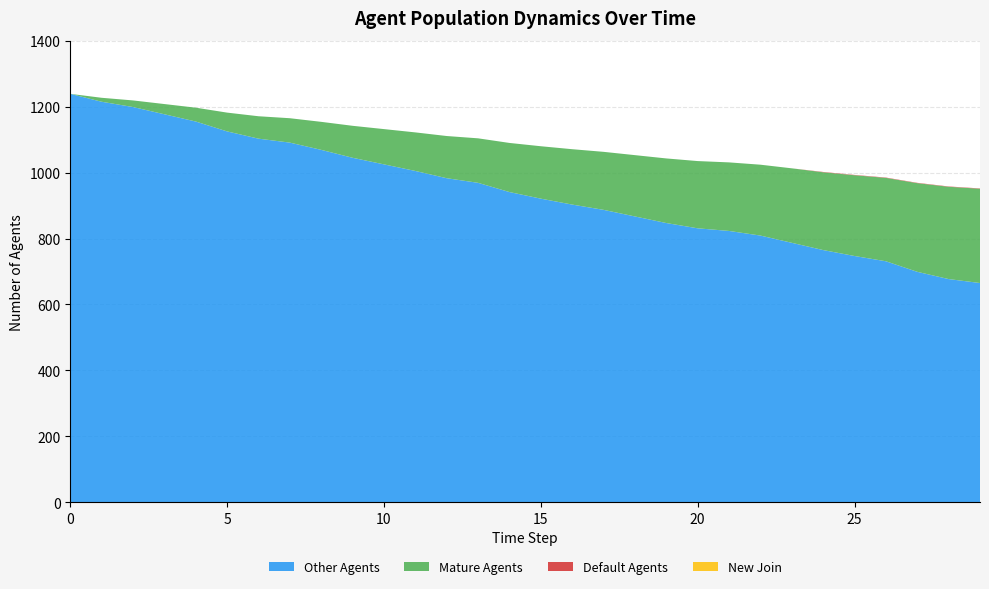

Reading left to right, what are all the values shown in this chart?

tot_num_agents: 1239	1227	1219	1208	1197	1182	1171	1165	1154	1142	1132	1122	1111	1104	1090	1080	1071	1063	1053	1043	1035	1031	1024	1013	1002	993	985	969	958	952
num_mature: 0	12	20	31	42	57	68	74	85	97	107	117	128	135	149	159	168	176	186	196	204	208	215	226	236	245	253	269	280	286
num_default: 0	0	0	0	0	0	0	0	0	0	0	0	0	0	0	0	0	0	0	0	0	0	0	0	1	1	1	1	1	1
num_new_join: 0	0	0	0	0	0	0	0	0	0	0	0	0	0	0	0	0	0	0	0	0	0	0	0	0	0	0	0	0	0